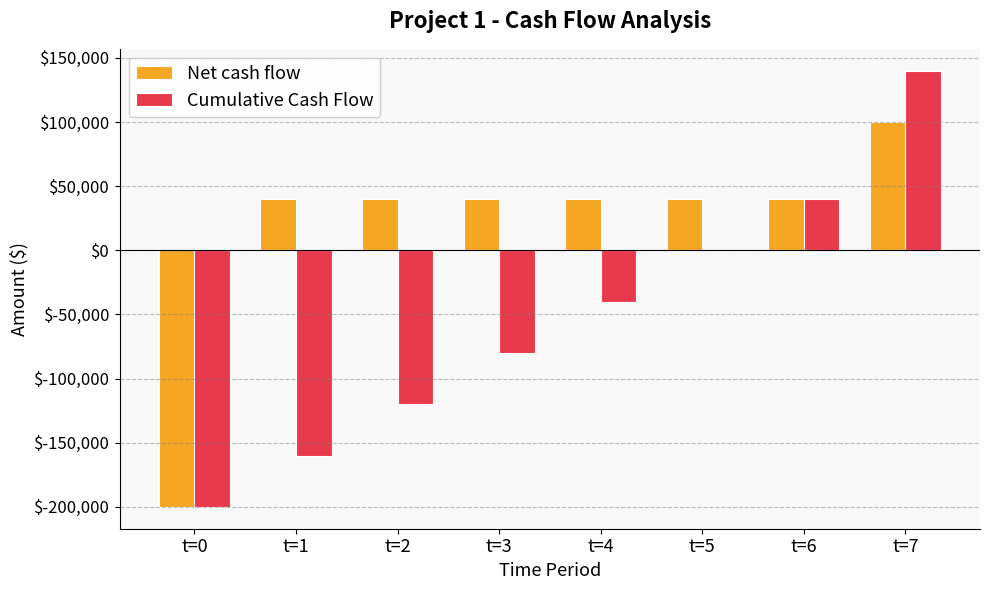

True or false: Cumulative Cash Flow has a value of -160000 at t=1.

True